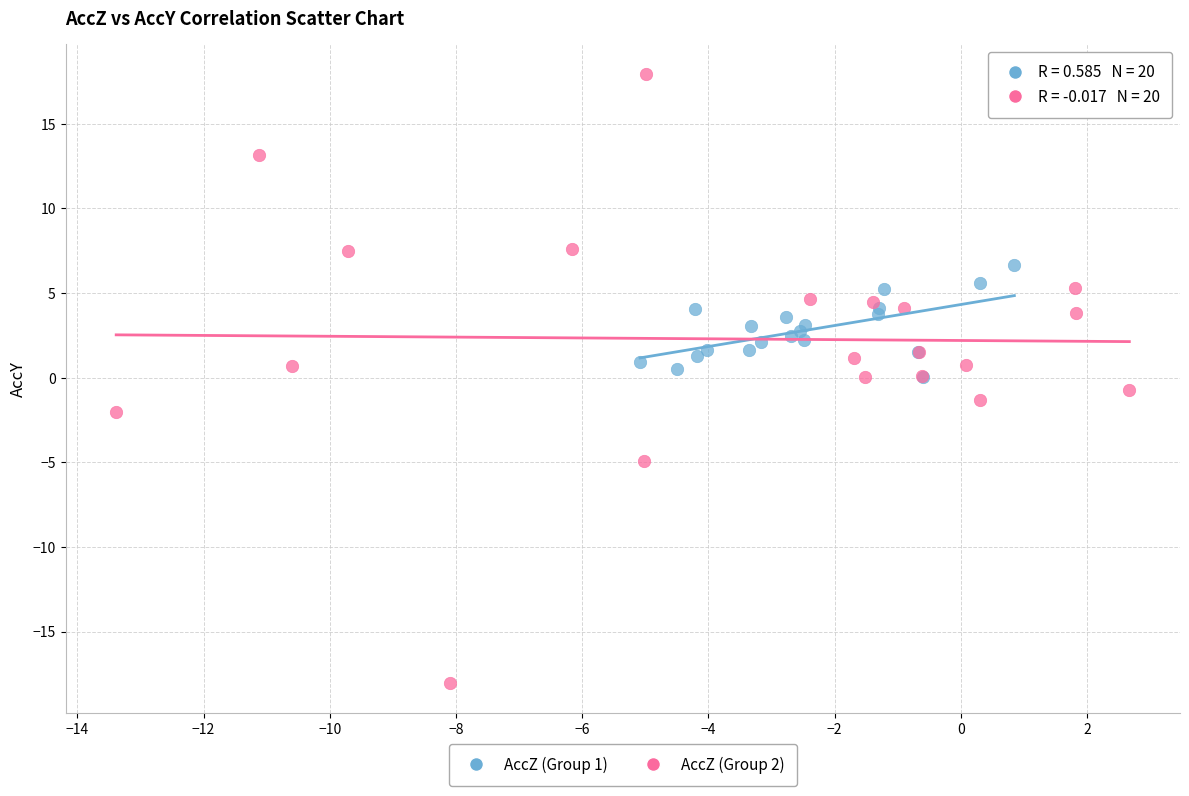

Which series contains the lowest Y value?

AccZ (Group 2)